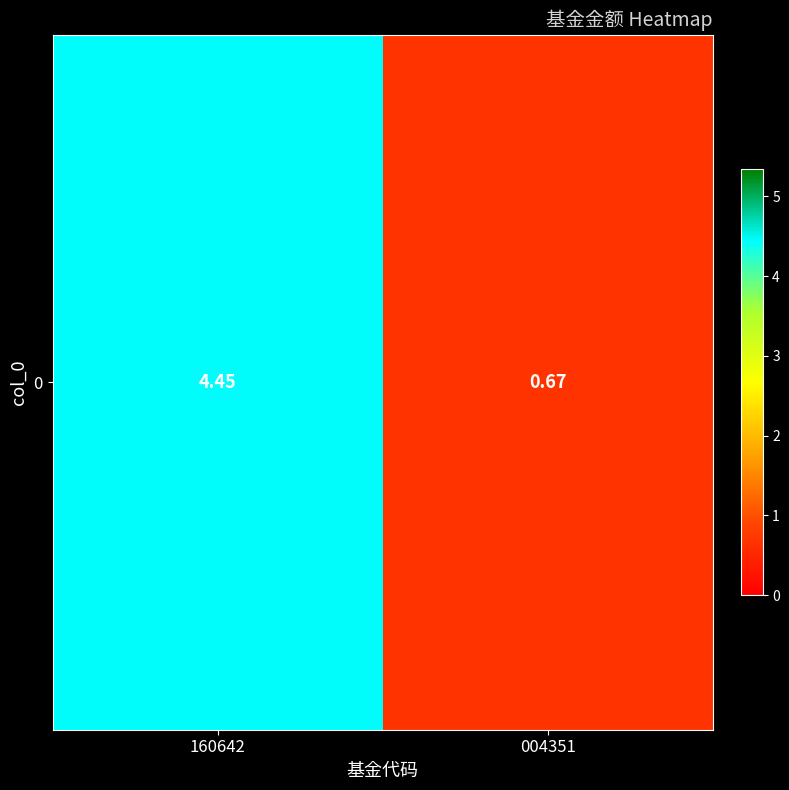

How many data points are less than 4?

1